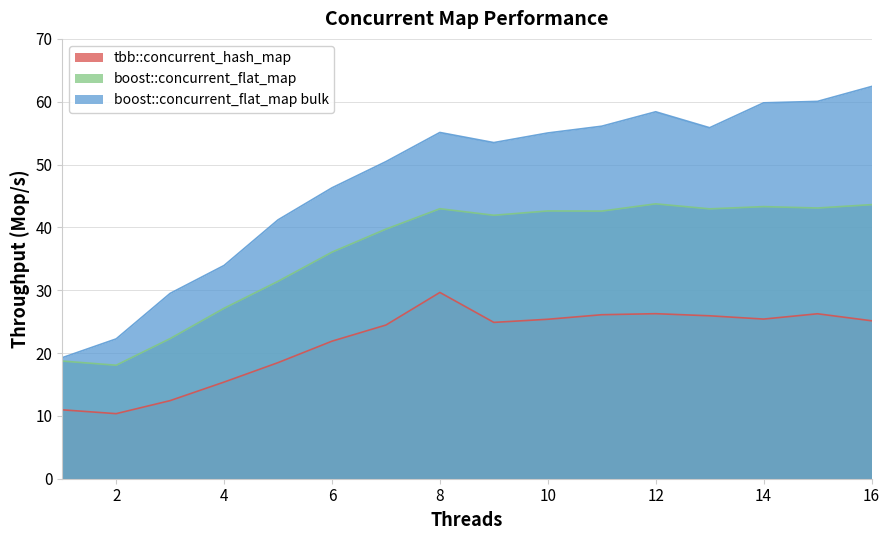

Reading left to right, extract all data points from this chart.

tbb::concurrent_hash_map: 11.0	10.4	12.4	15.4	18.5	21.9	24.5	29.6	24.9	25.4	26.1	26.3	25.9	25.4	26.3	25.1
boost::concurrent_flat_map: 18.7	18.1	22.3	27.1	31.4	36.1	39.7	43.0	41.9	42.6	42.6	43.7	43.0	43.3	43.1	43.6
boost::concurrent_flat_map bulk: 19.3	22.3	29.5	33.9	41.2	46.3	50.5	55.1	53.5	55.0	56.1	58.4	55.9	59.8	60.1	62.4